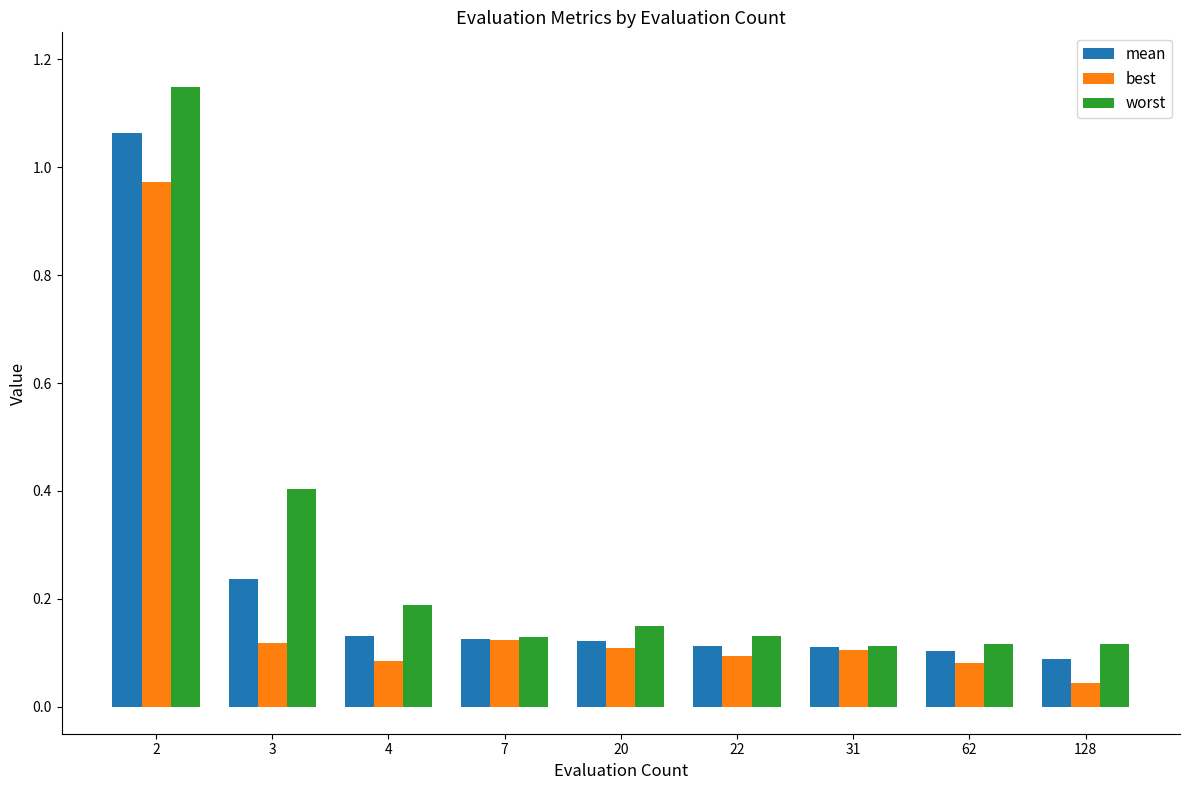

Rank the series by their maximum value, from highest to lowest.

worst, mean, best